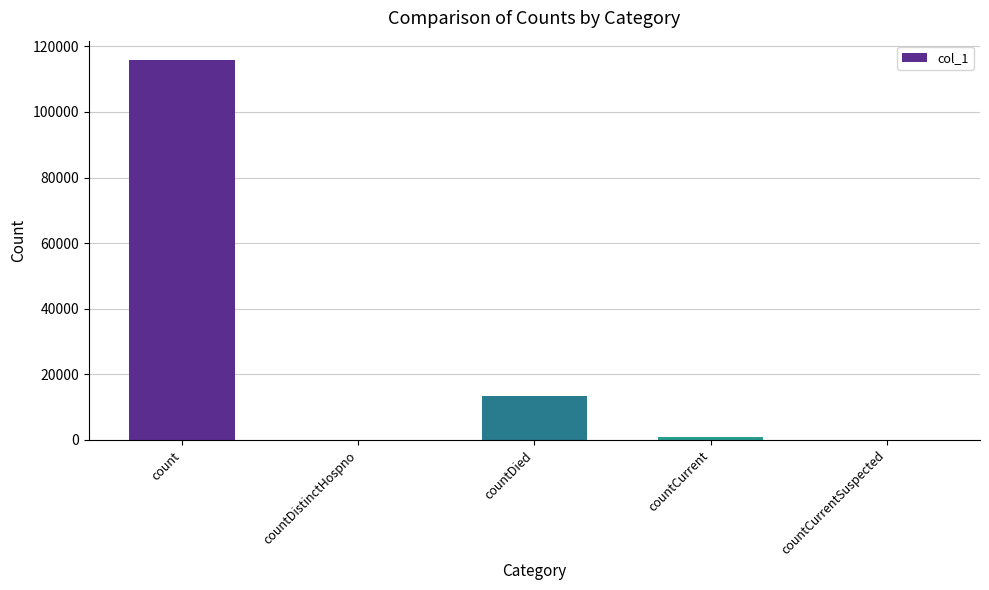

Reading left to right, list all the values displayed in this chart.

count=115911	countDistinctHospno=0	countDied=13402	countCurrent=1029	countCurrentSuspected=0